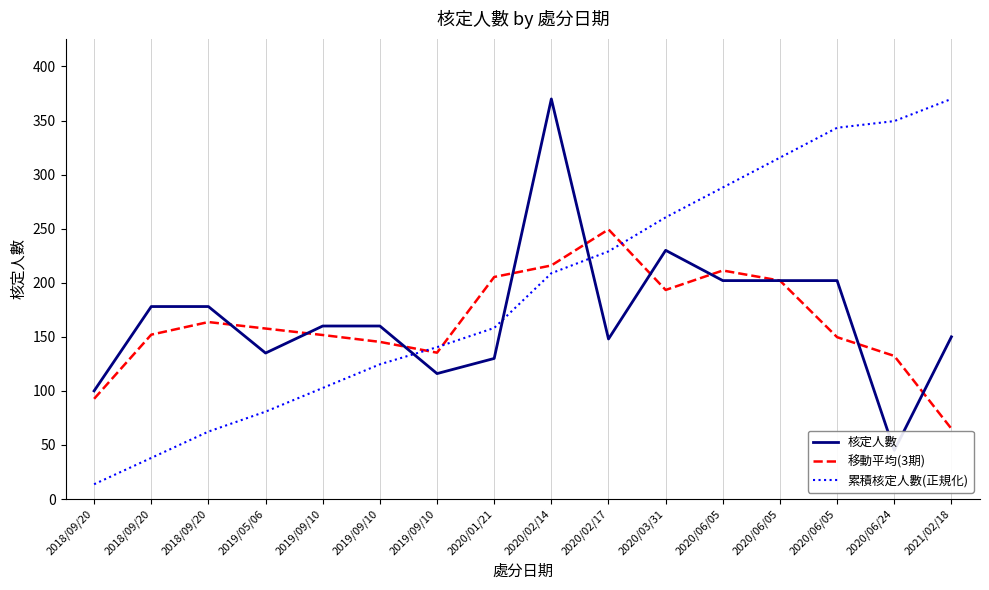

The 累積核定人數(正規化) series shows 208.8 at 2020/02/14. True or false?

True